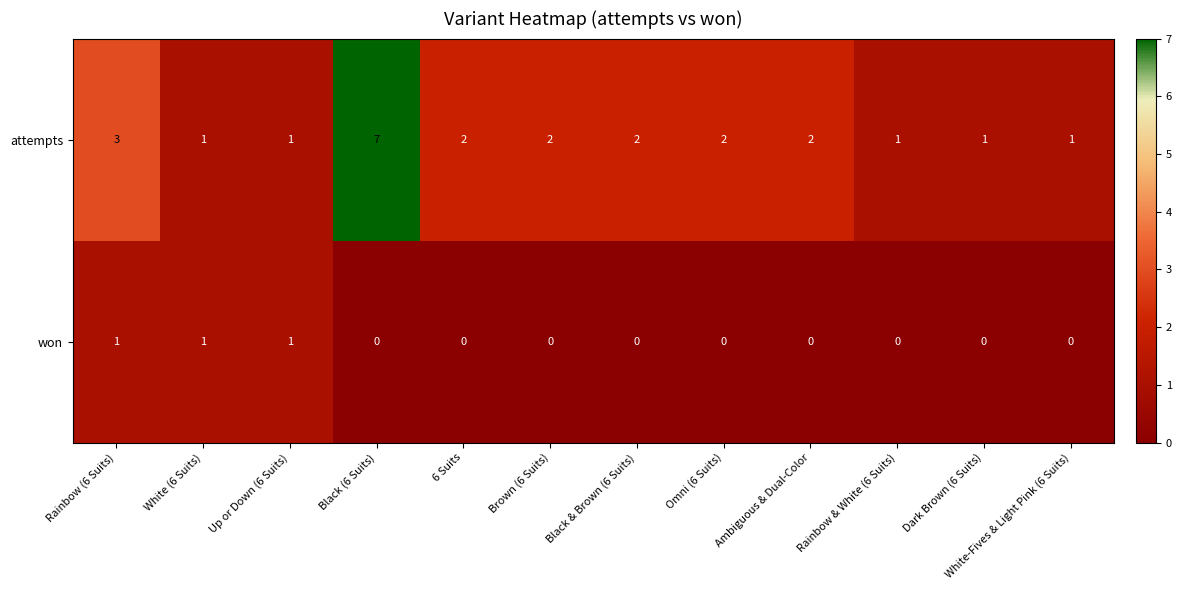

At 6 Suits, list the series in order from smallest to largest.

won, attempts